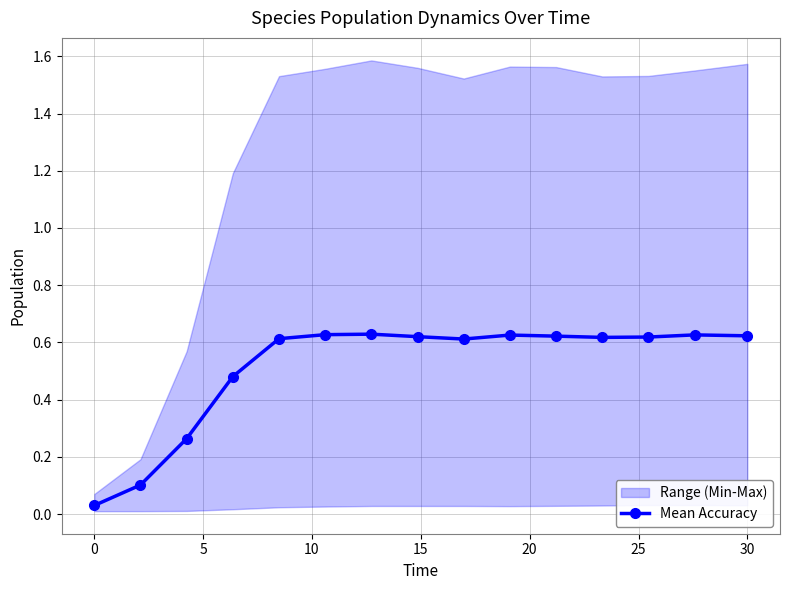

The chart shows a value of 0.1 at 5. True or false?

False